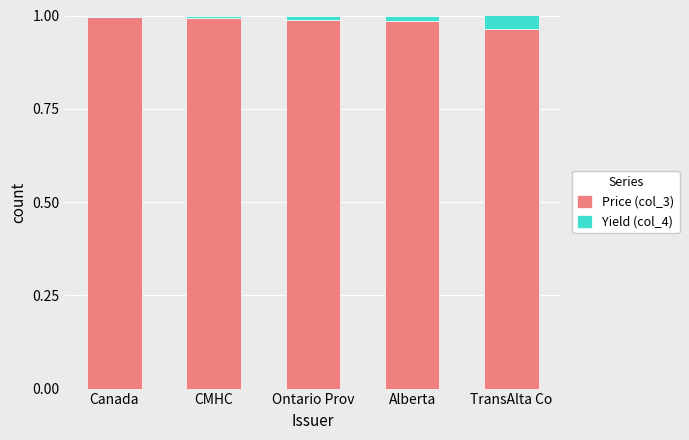

At which label does Price (col_3) reach its minimum?

TransAlta Co